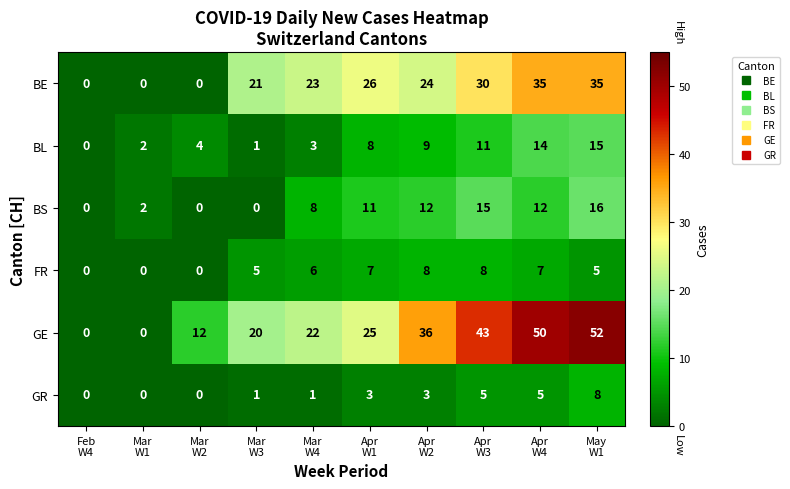

Which series has the largest total across all categories?

GE